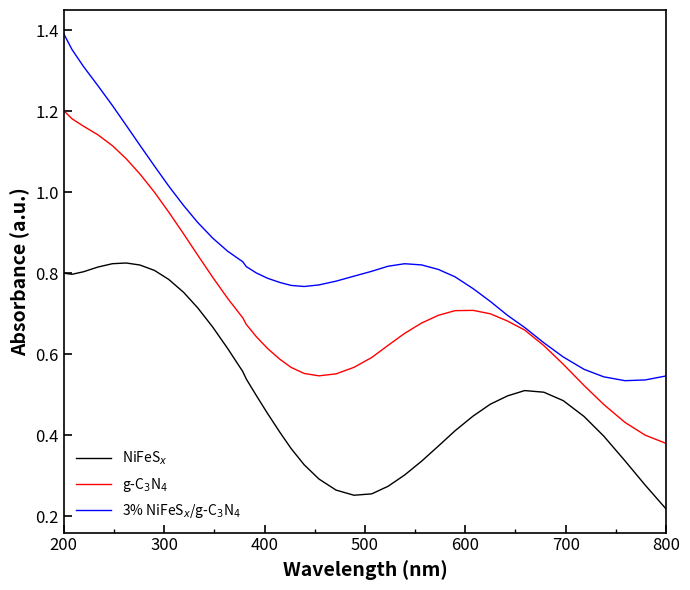

What is the total value across all series at 200?

3.4